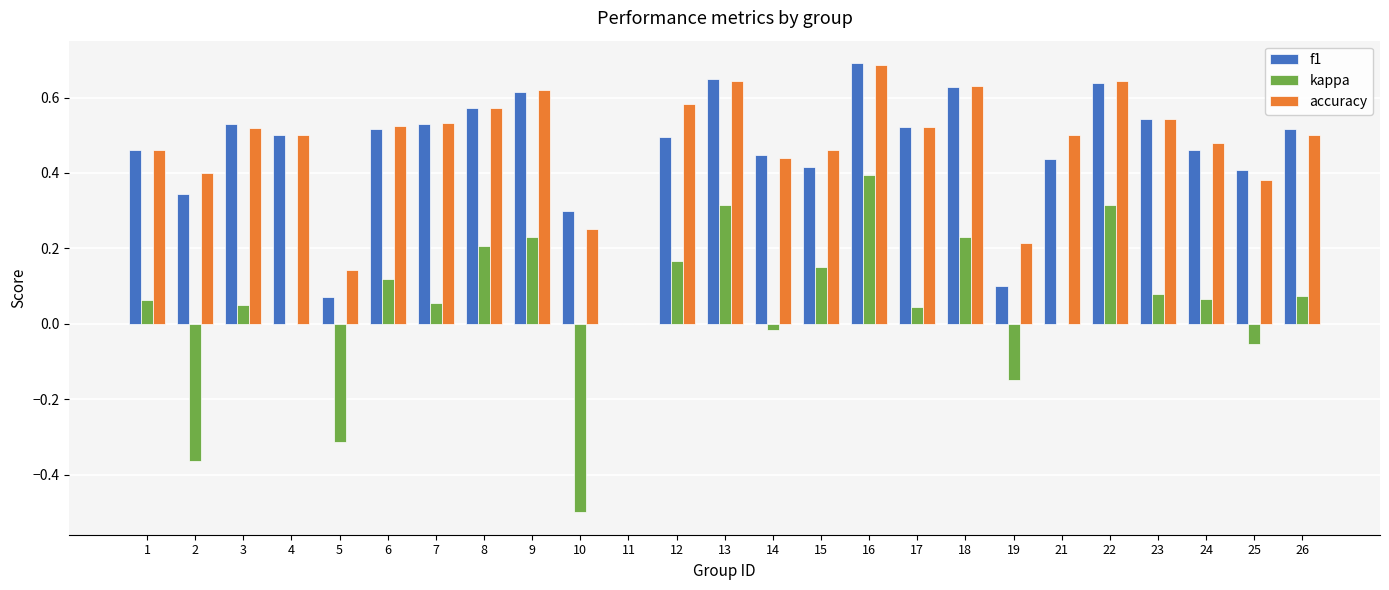

How many categories are shown in the chart?

25